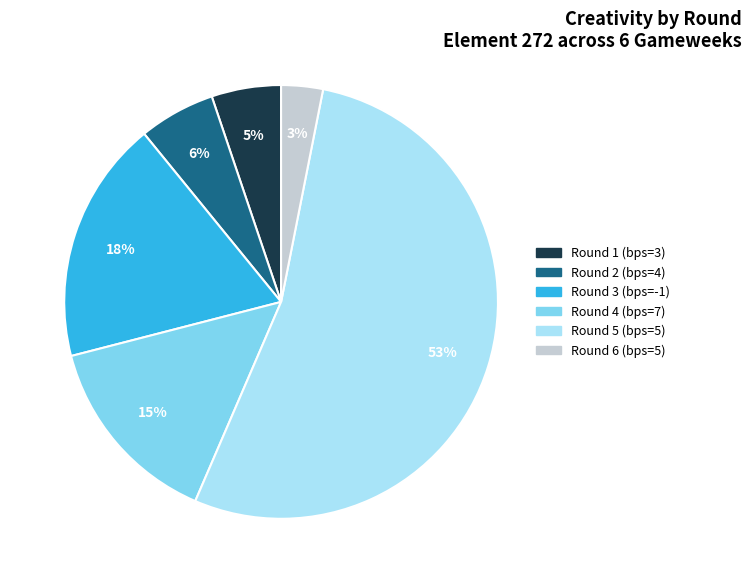

To the nearest percent, what is the difference between the largest and smallest slice percentages?

50%